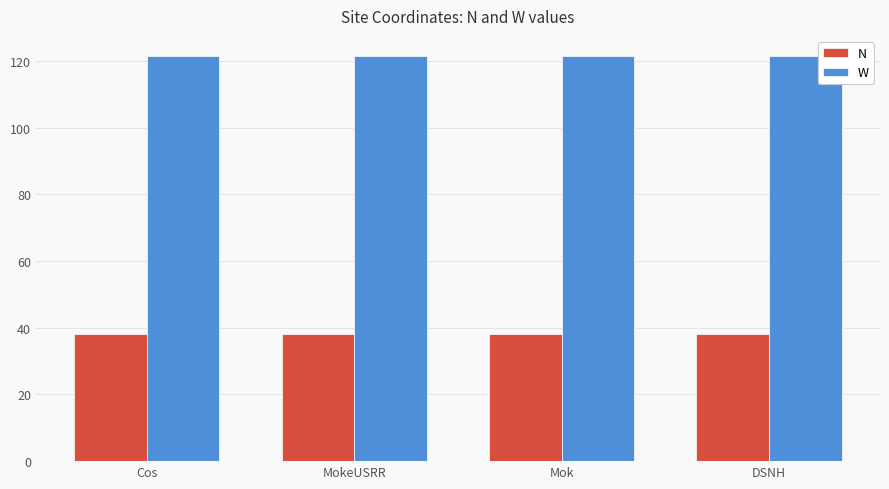

What is the lowest value of the W series?

121.4